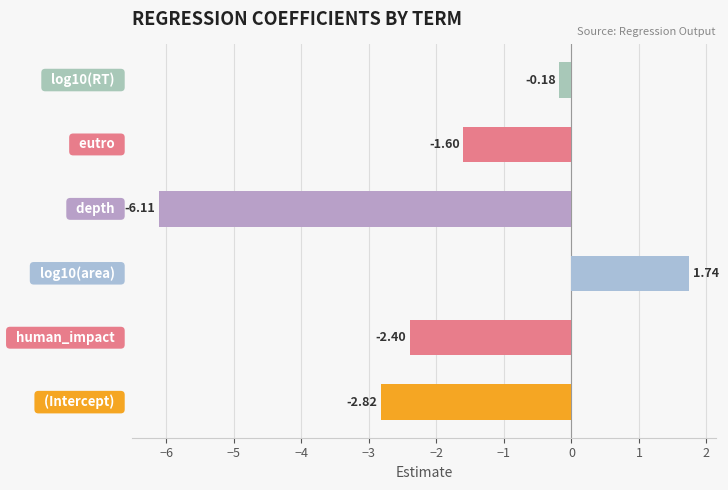

What is the difference between the second highest and second lowest values?

2.6